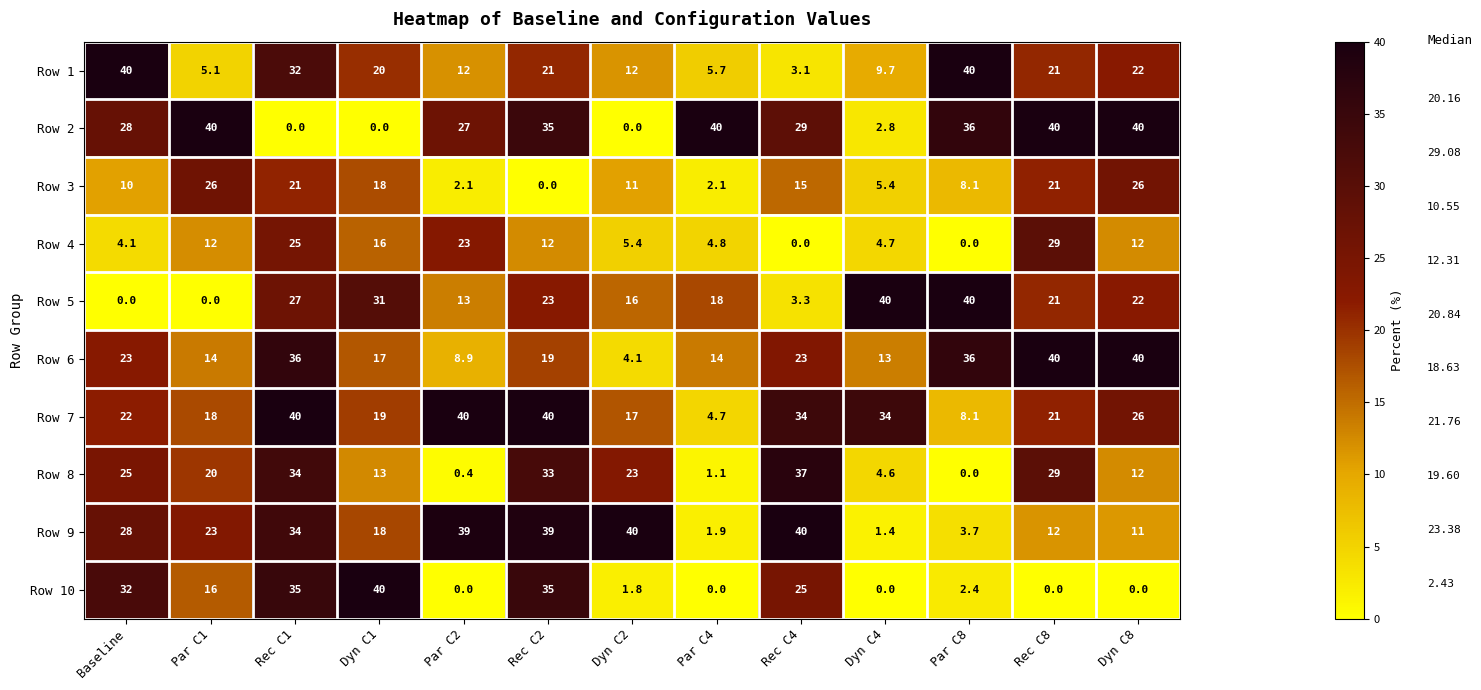

Which series changed the most between Dyn C1 and Rec C4?

Row 2